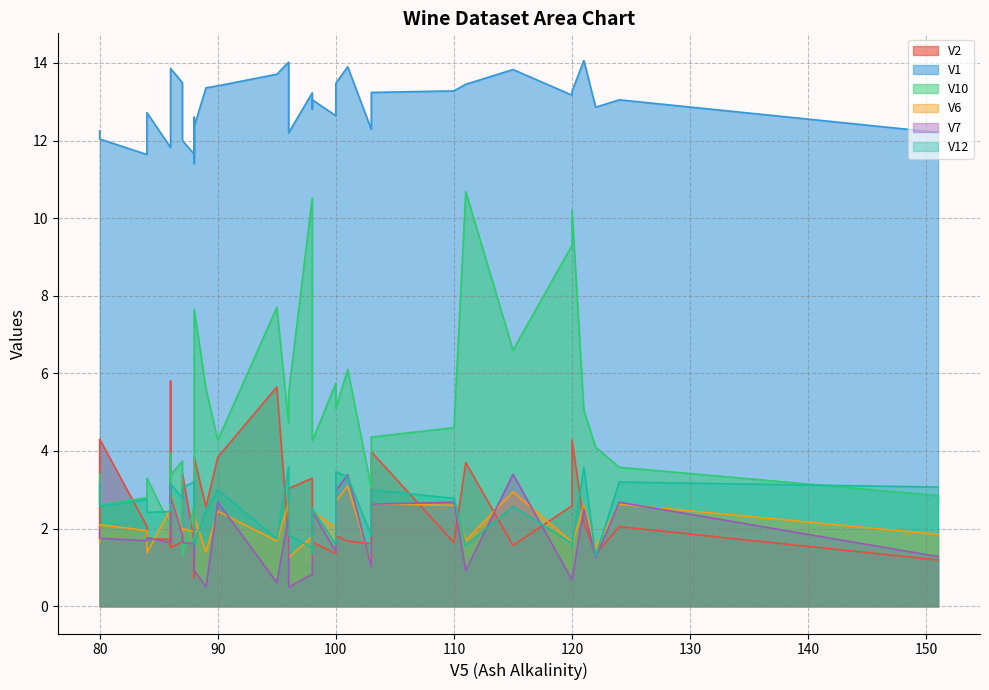

True or false: V1 and V6 intersect in this chart.

False